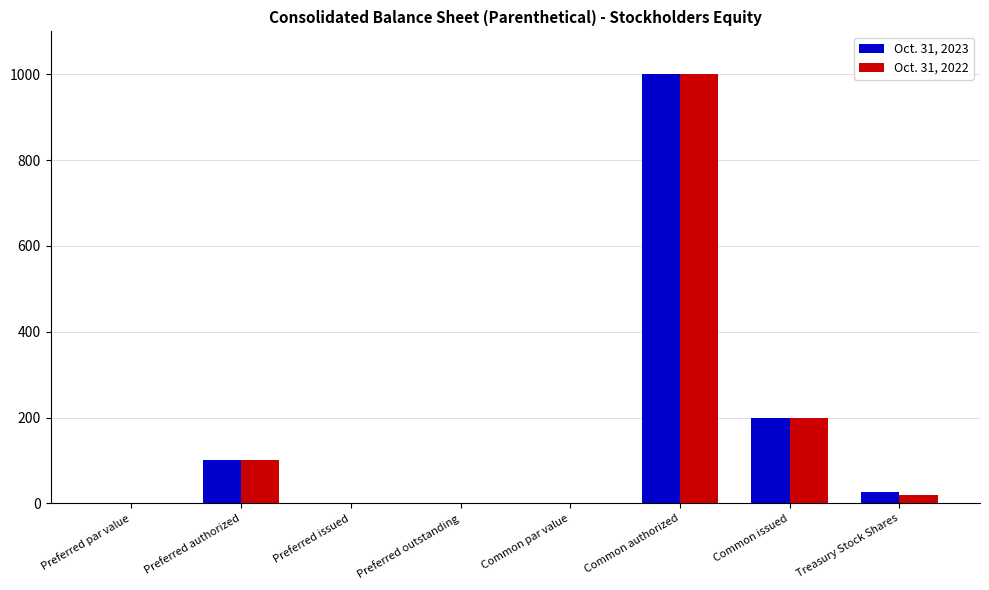

How many groups of bars are there?

8